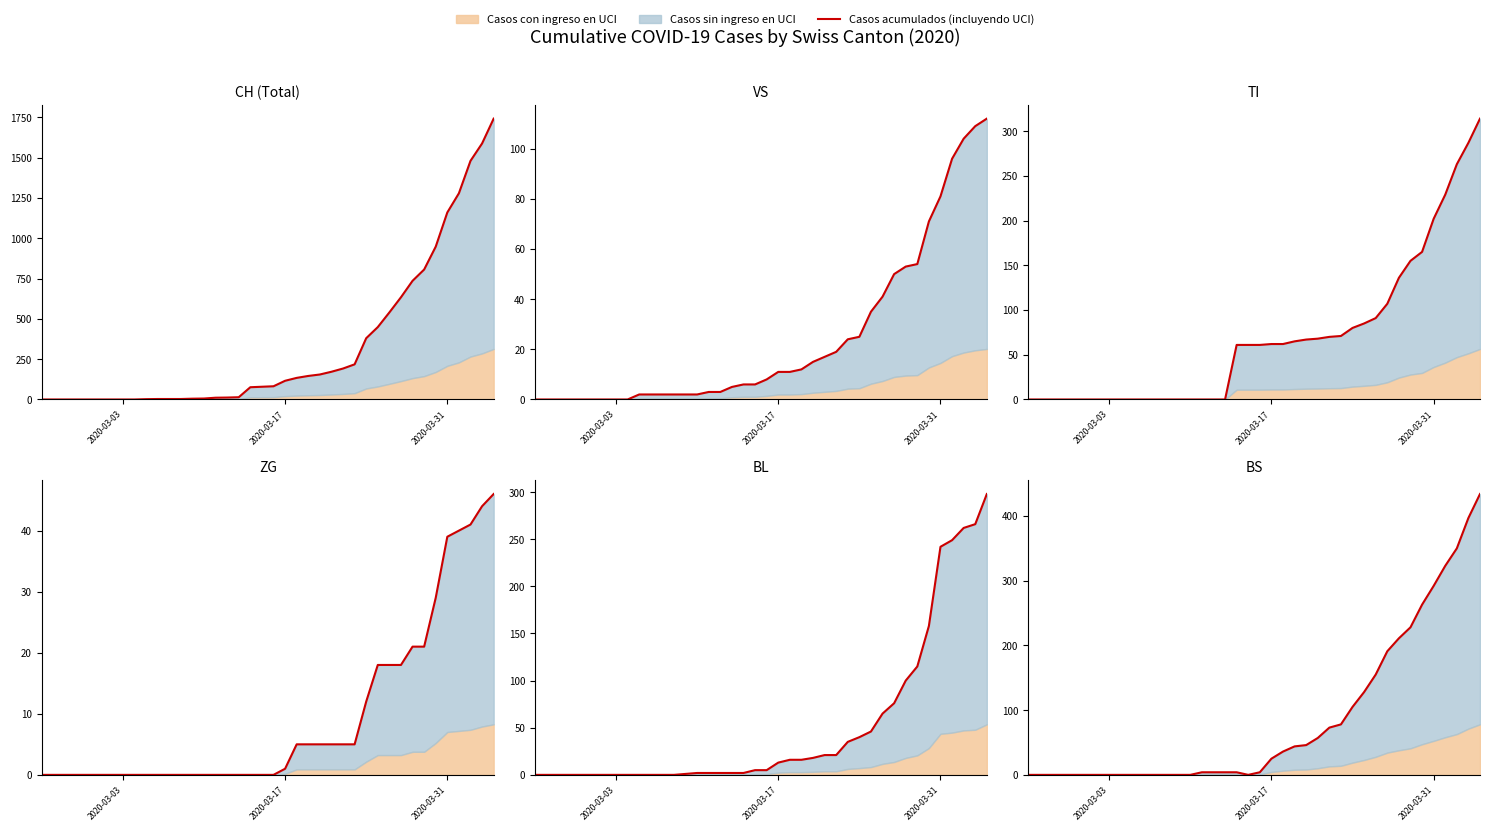

True or false: there are more than 0 points higher than both neighbors.

False